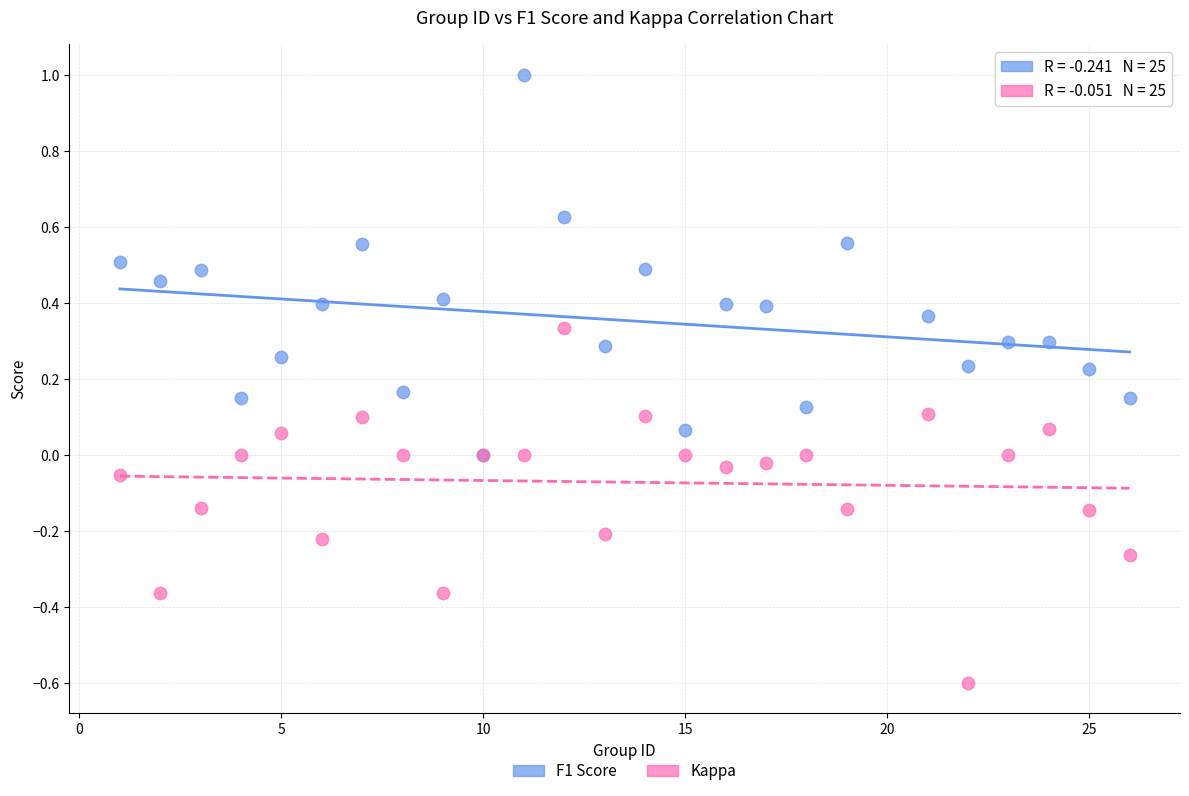

Which series reaches the minimum Y coordinate?

Kappa